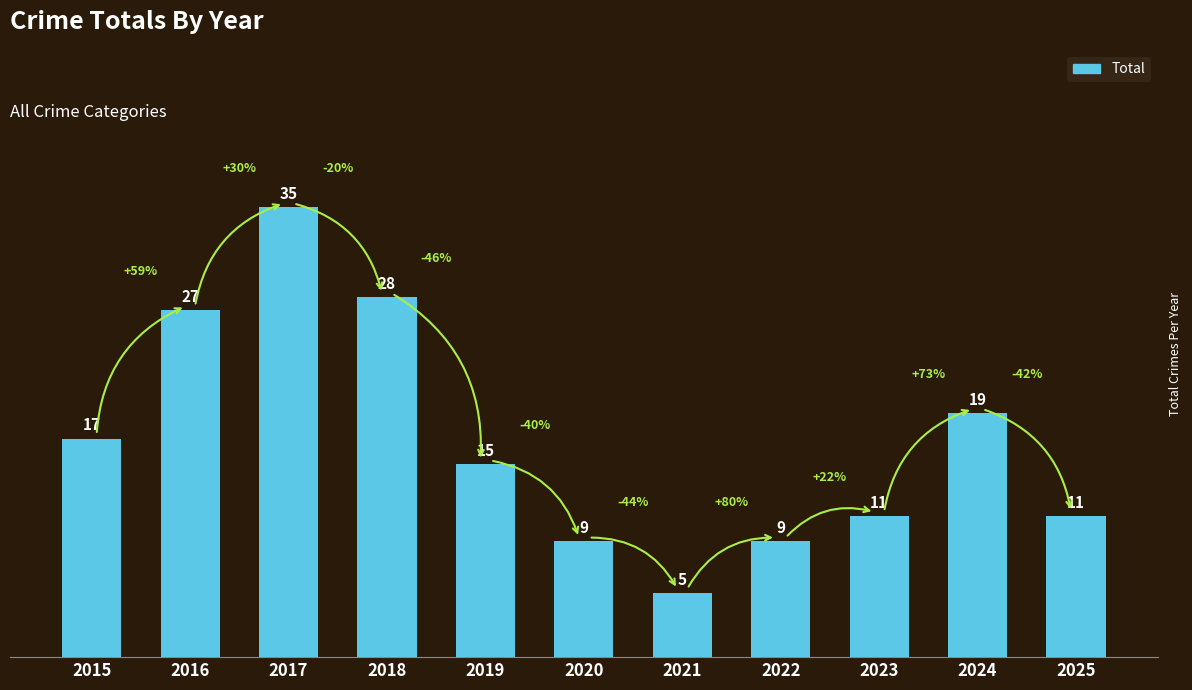

What is the sum of the values at 2021 and 2018?

33